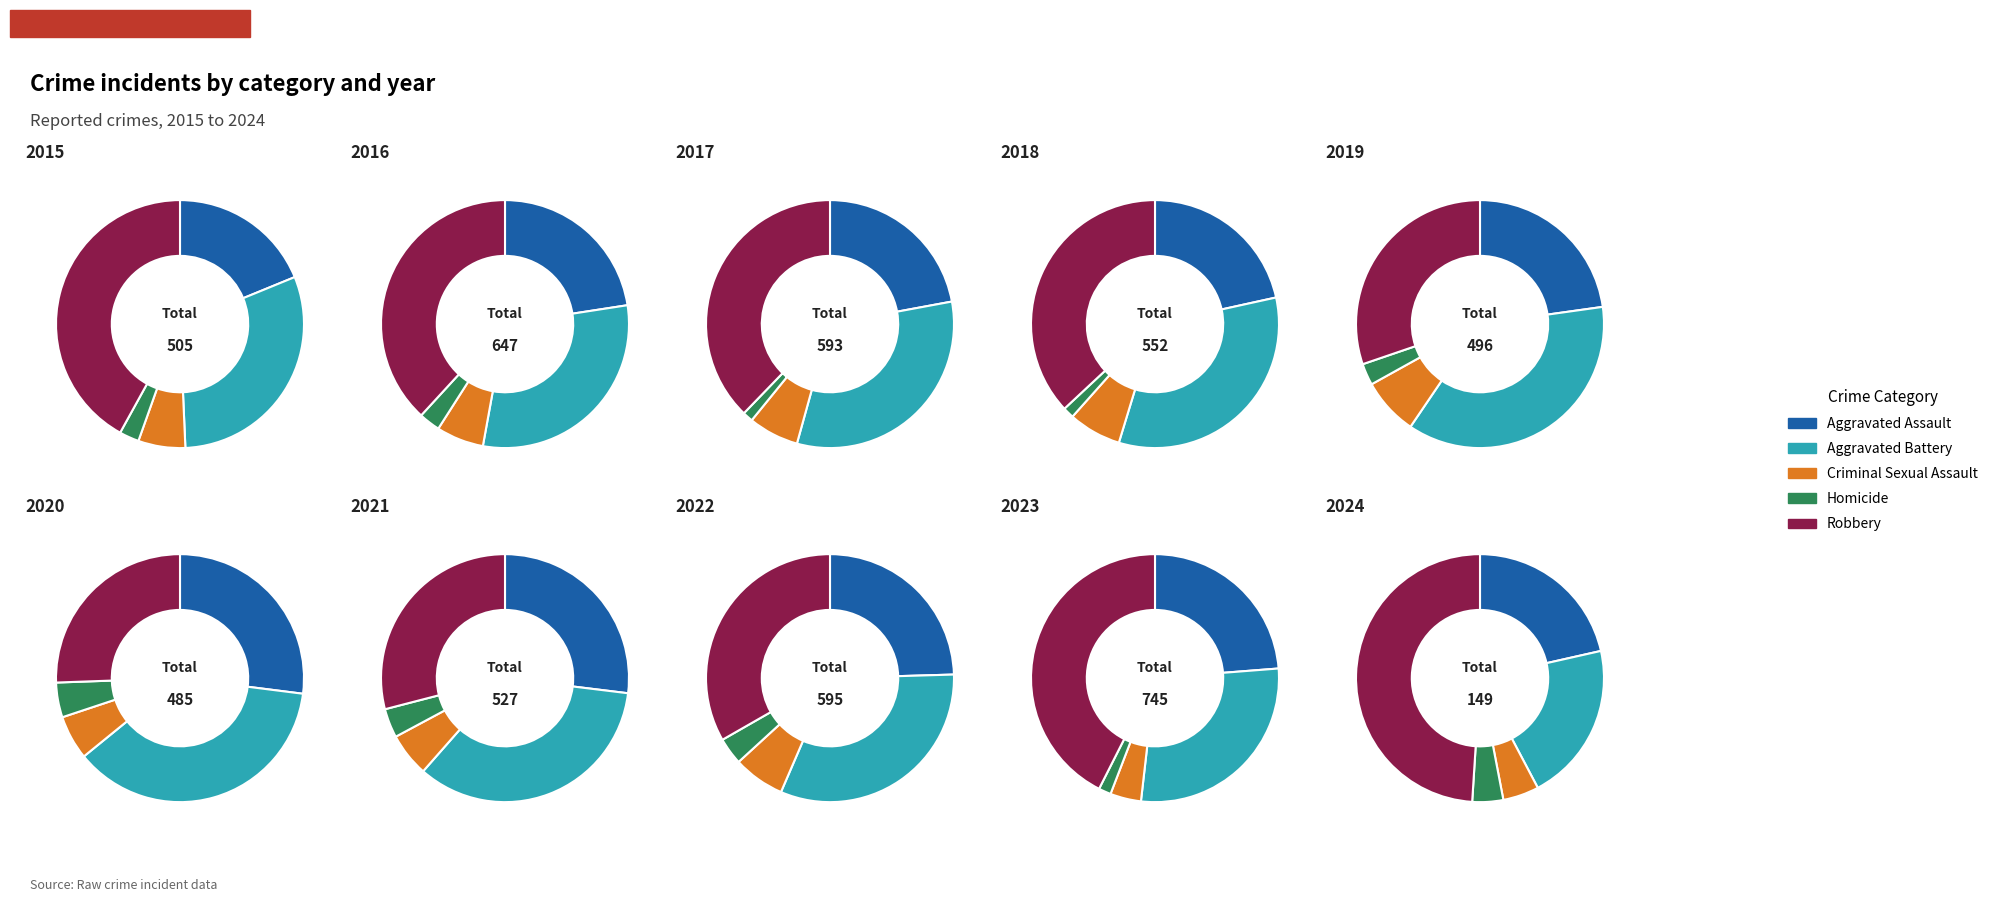

Which series changed the most between 4 and 7?

Robbery